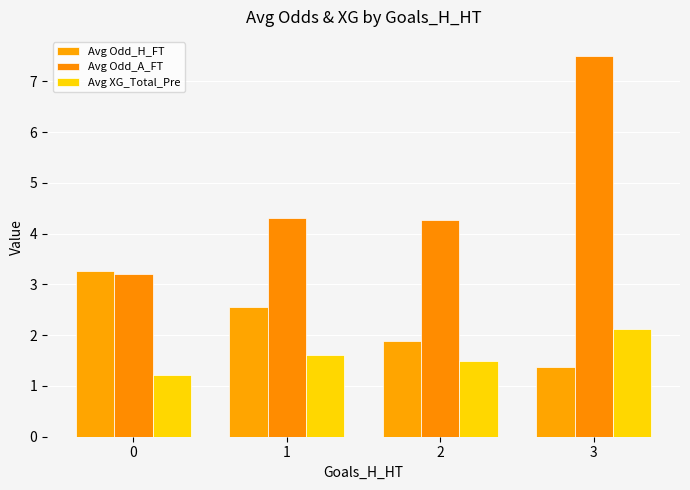

How many values in the Avg Odd_A_FT series exceed 4?

3